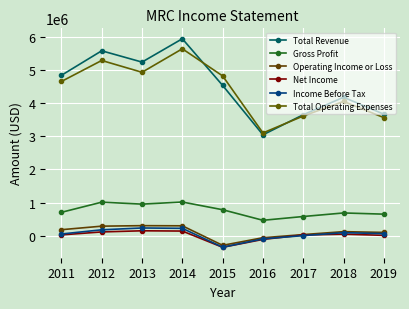

What is the maximum value for Net Income?

152100